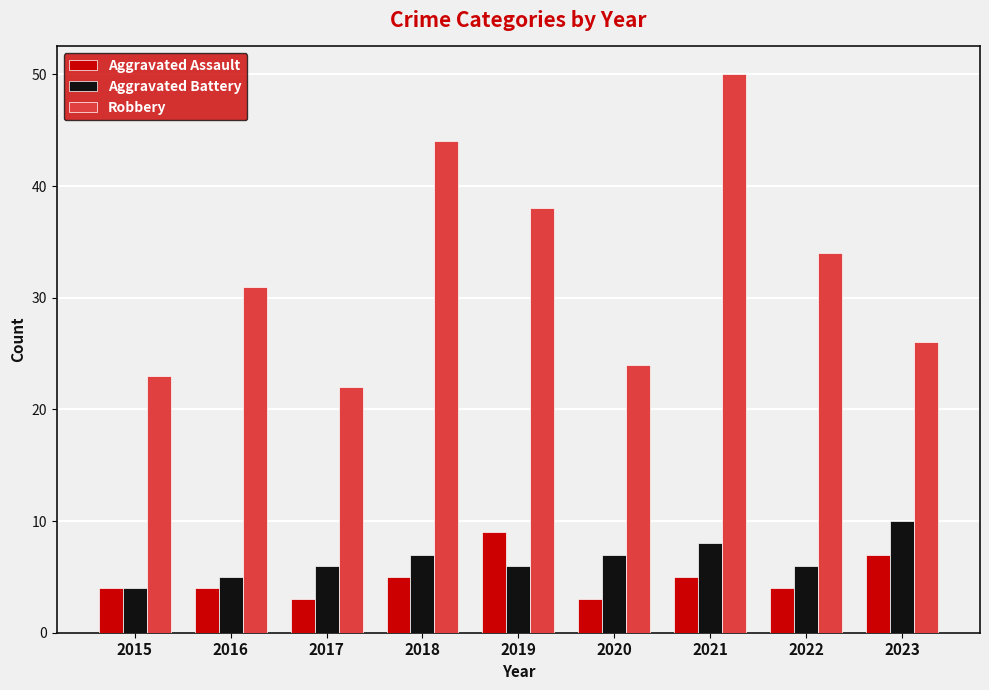

The value of Aggravated Assault at 2019 is 6. True or false?

False